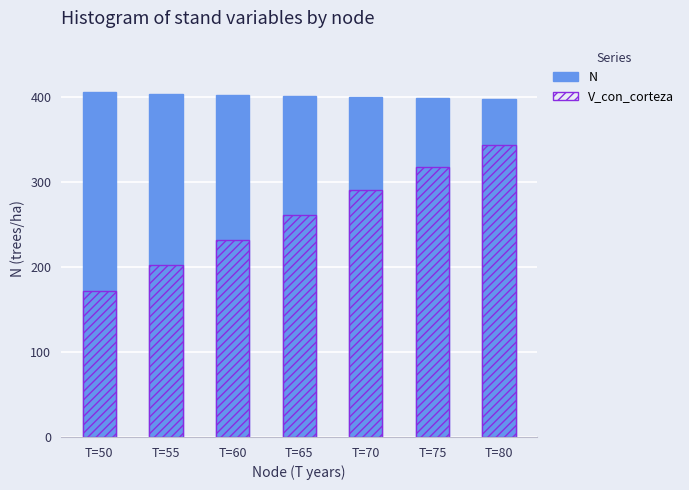

Is it true that V_con_corteza equals 312.9 at T=60?

False